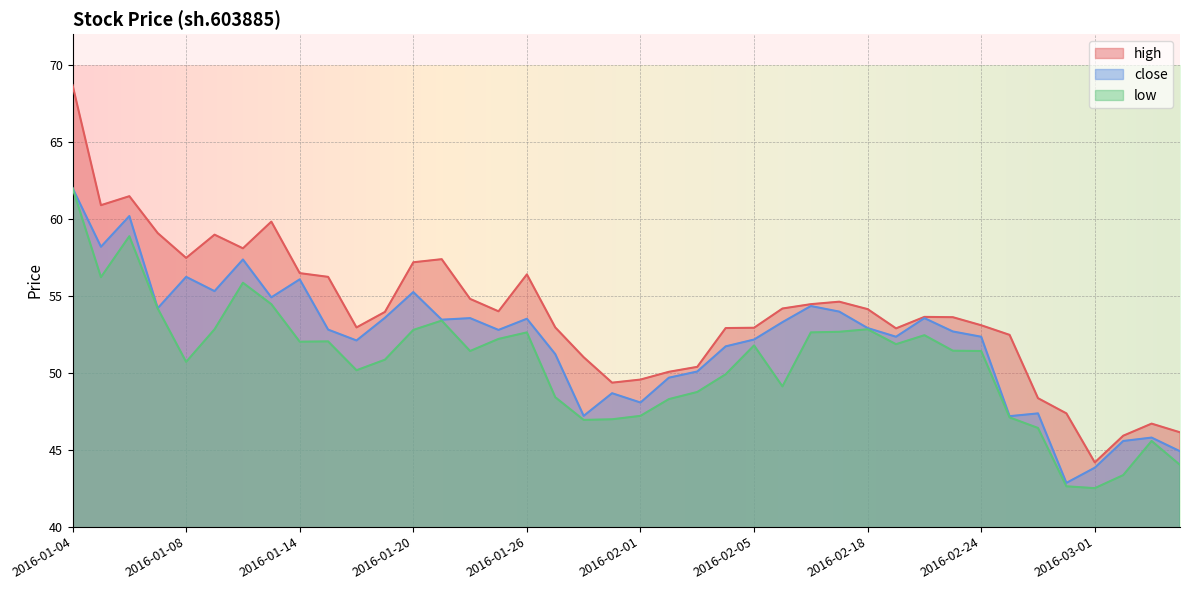

At which label is close closest to 52?

2016-01-18